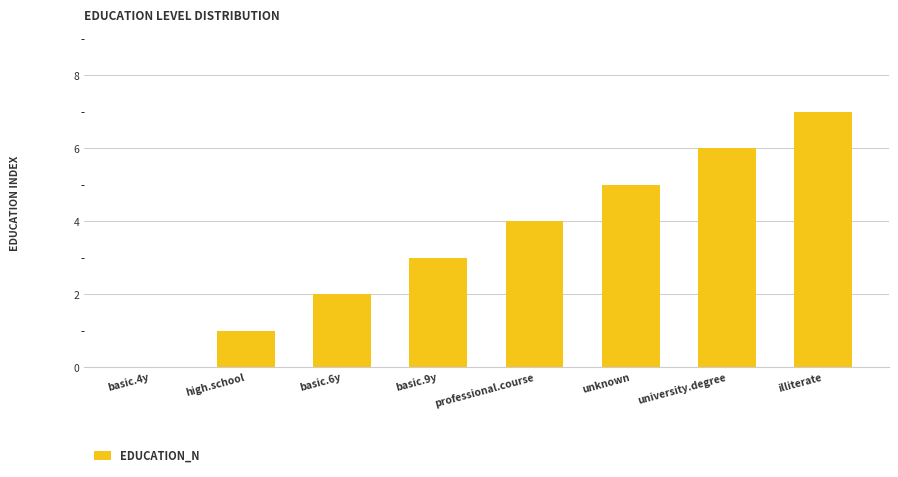

Reading left to right, what are all the values shown in this chart?

basic.4y=0	high.school=1	basic.6y=2	basic.9y=3	professional.course=4	unknown=5	university.degree=6	illiterate=7